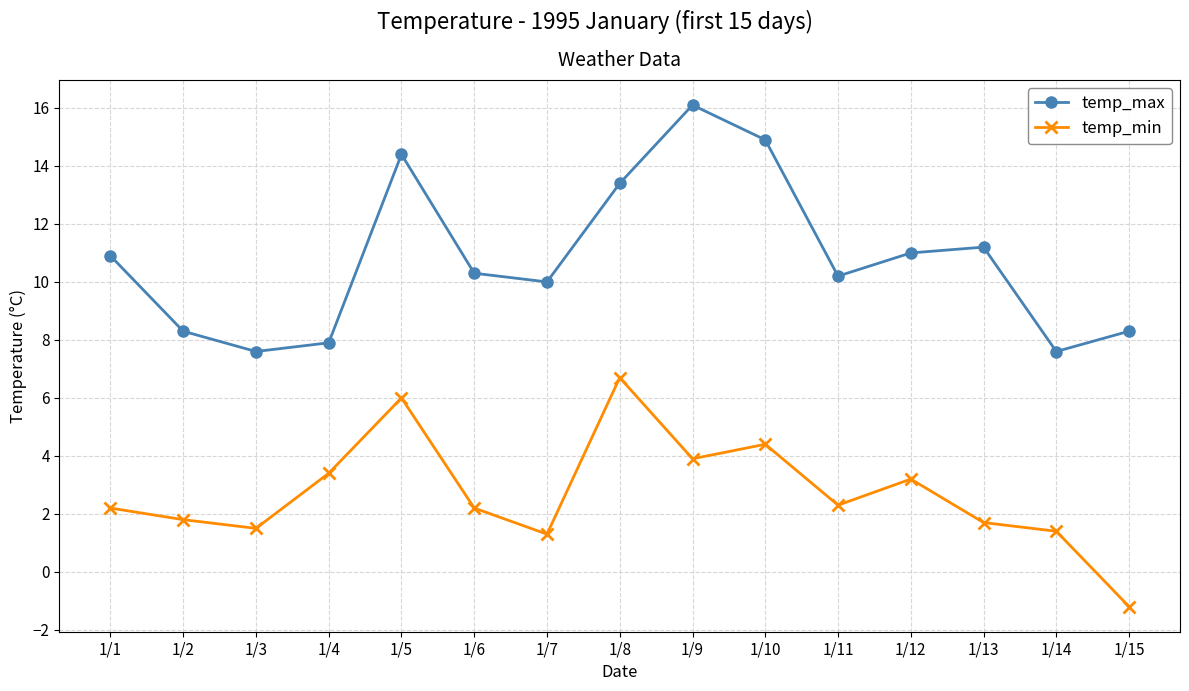

What is the sum of all temp_max values?

162.1